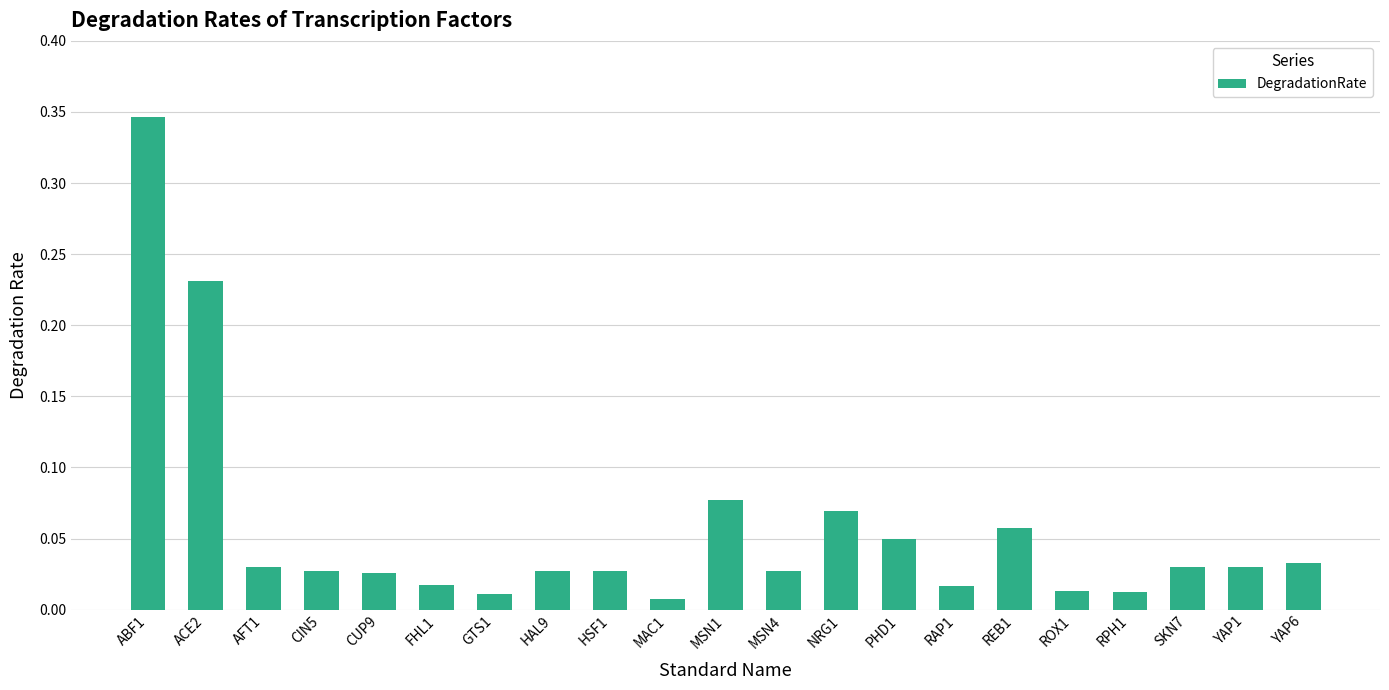

Are the bars horizontal?

No